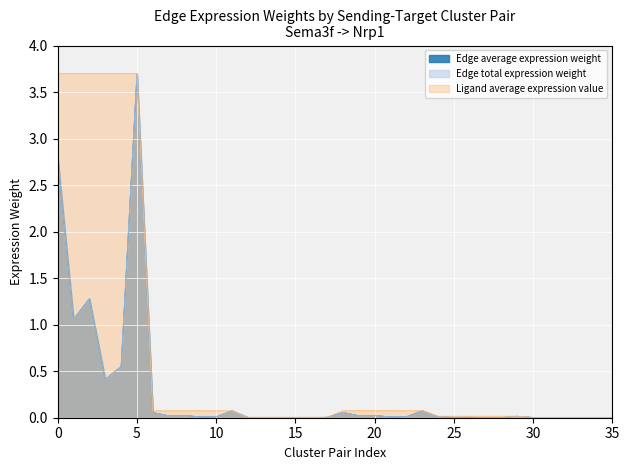

What is the difference between the second highest and minimum values in the Edge average expression weight series?

2.8